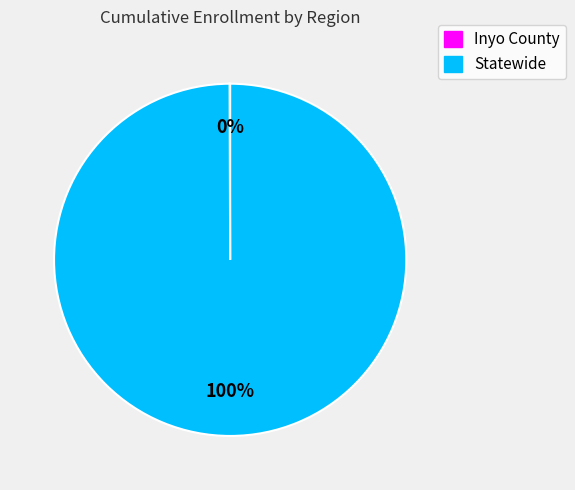

To the nearest percent, what is the average slice percentage?

50%